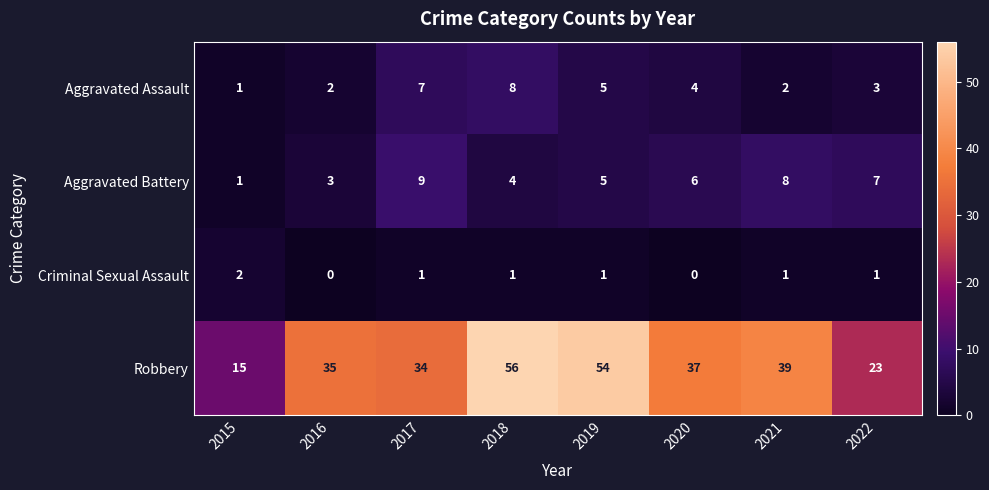

How many series are shown in this chart?

4